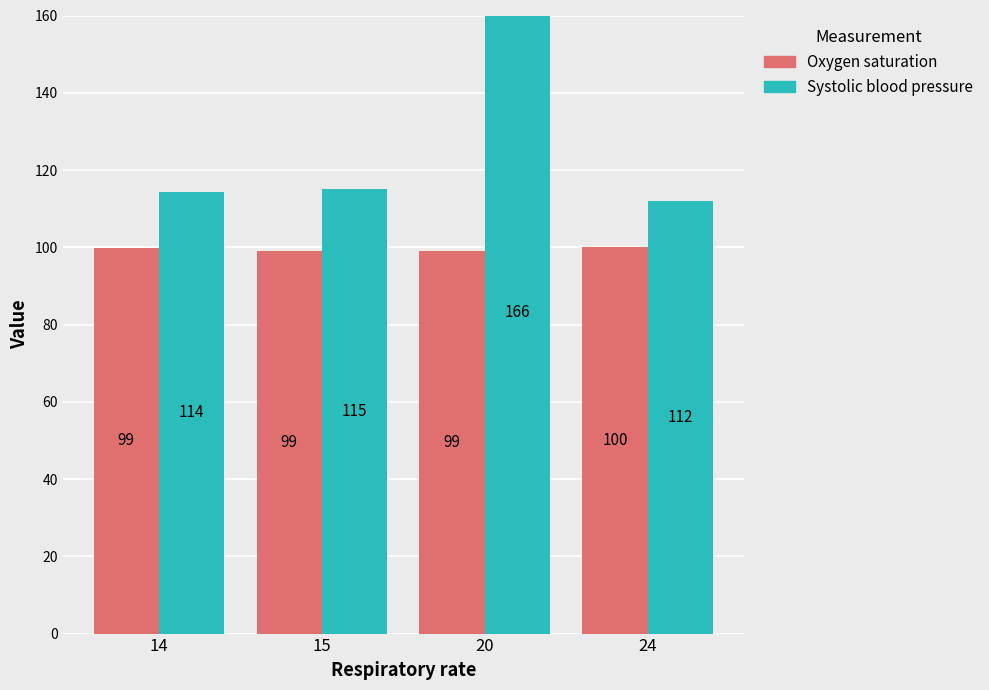

How many bars are there in each group?

2